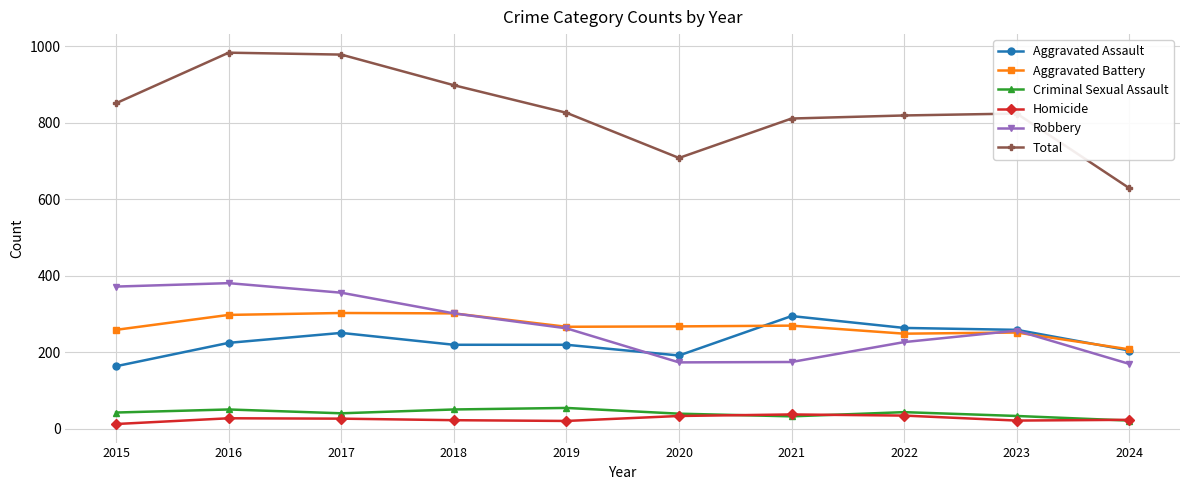

True or false: Aggravated Assault has more than 1 points higher than both neighbors.

True